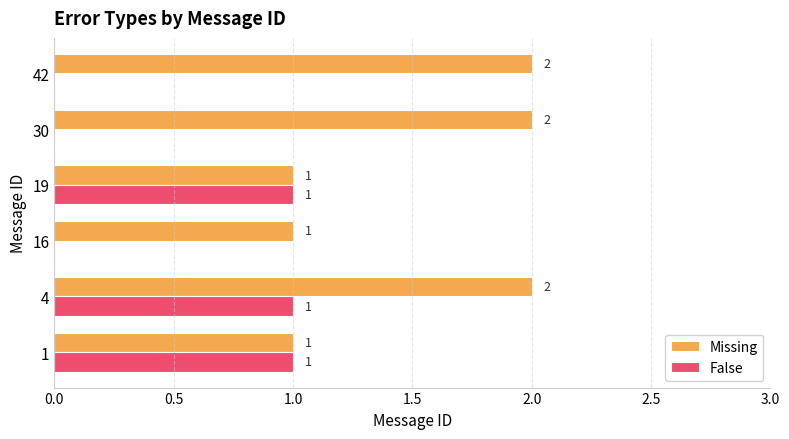

The Missing series shows 2 at 42. True or false?

True